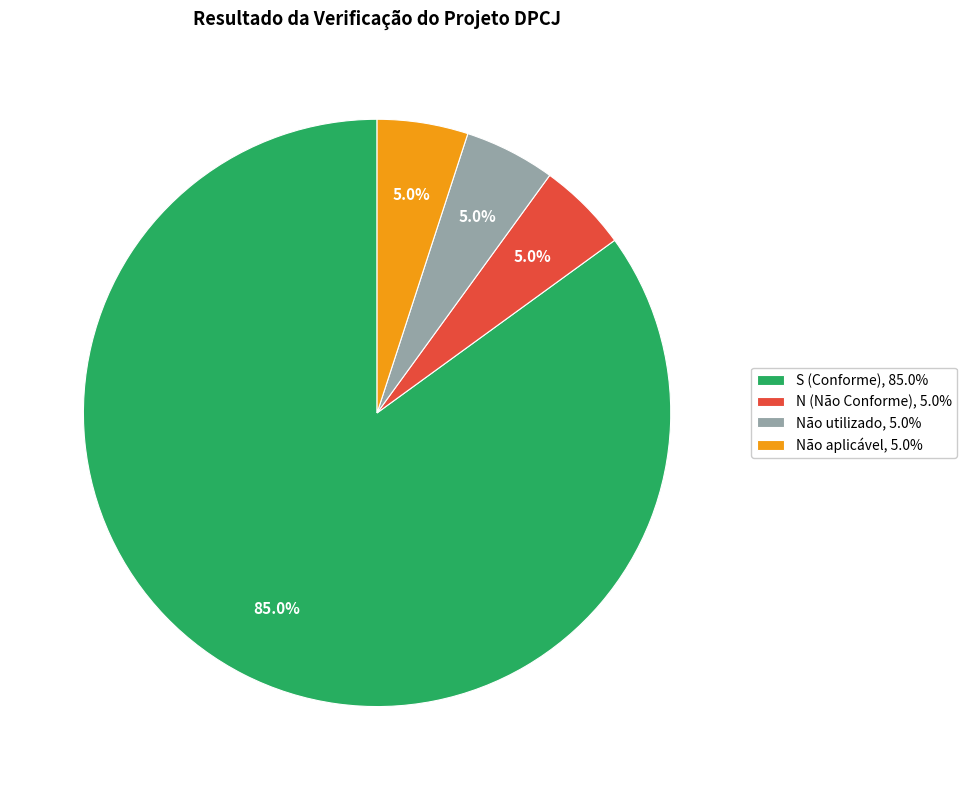

What is the largest slice in the pie chart?

S (Conforme), 85.0%